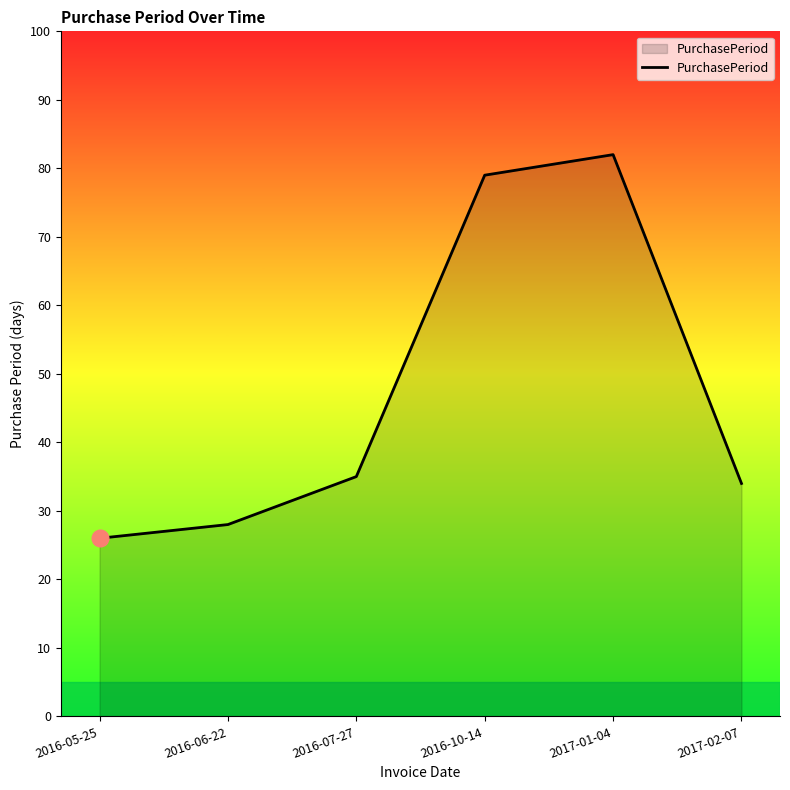

What position from the left is 2016-07-27?

3